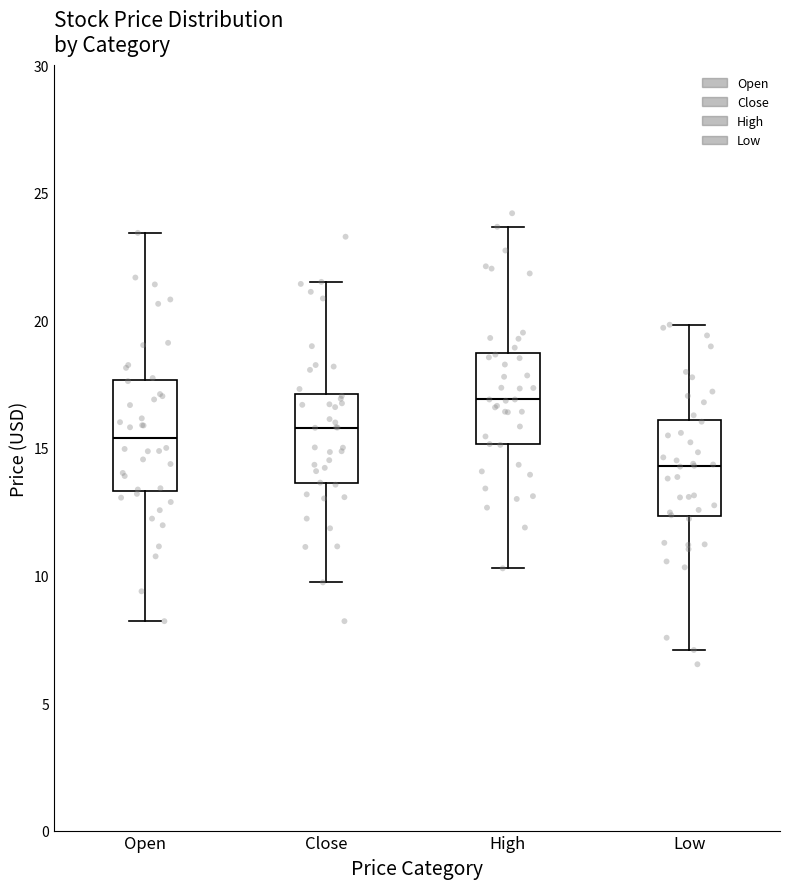

Which box has the lowest median line?

Low